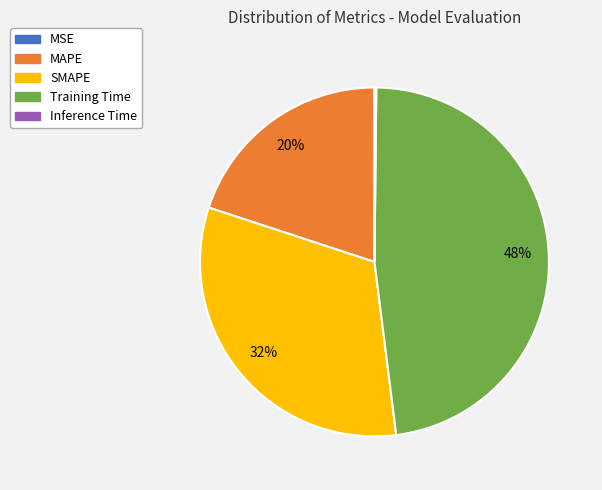

To the nearest percent, what percentage of the pie is MAPE?

20%